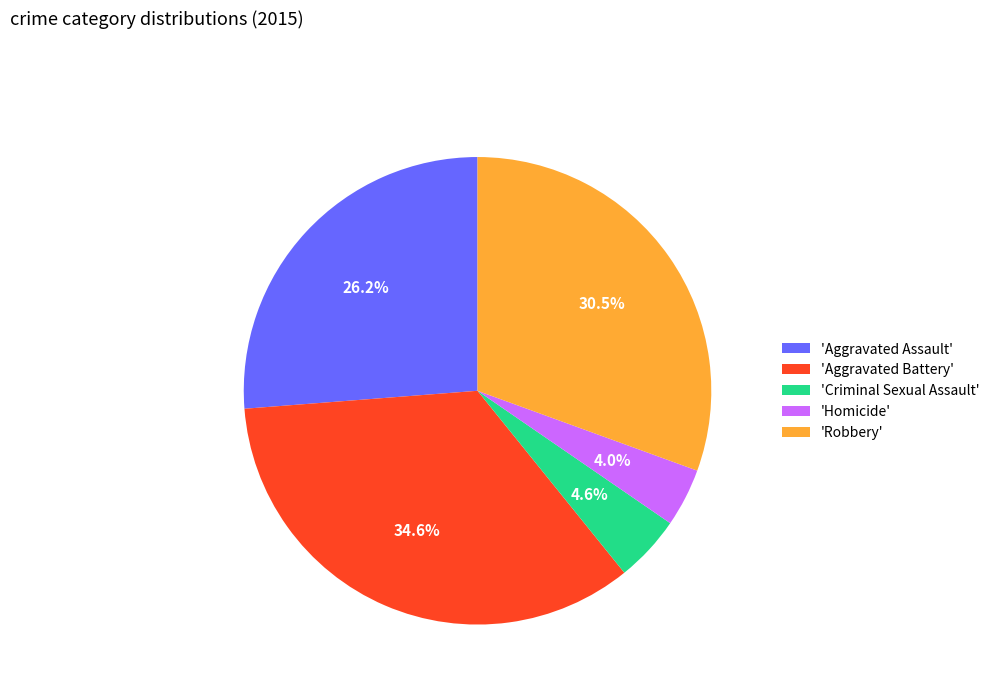

Count the number of slices in the pie.

5